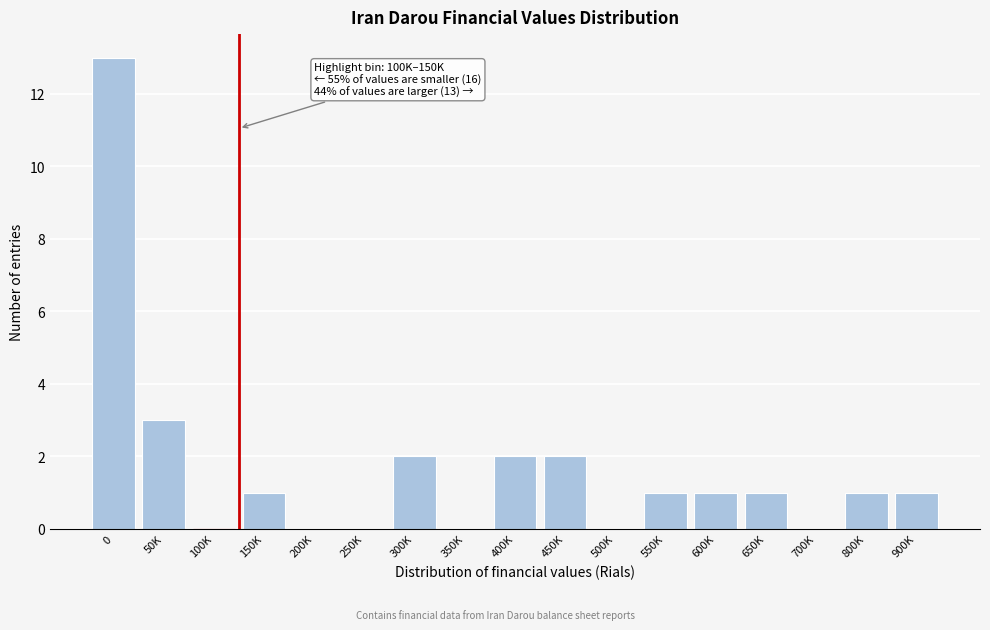

Reading right to left, what are all the values shown in this chart?

900K=1	800K=1	700K=0	650K=1	600K=1	550K=1	500K=0	450K=2	400K=2	350K=0	300K=2	250K=0	200K=0	150K=1	100K=0	50K=3	0=13